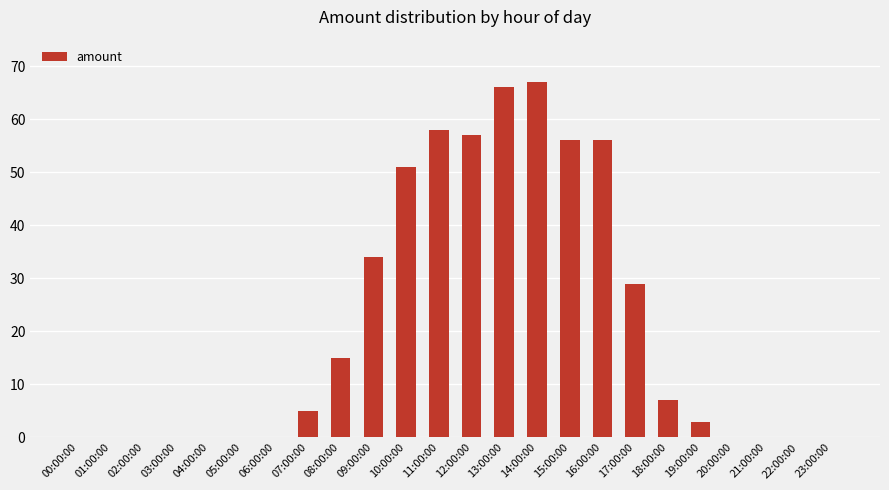

What is the change in value from 12:00:00 to 22:00:00?

-57